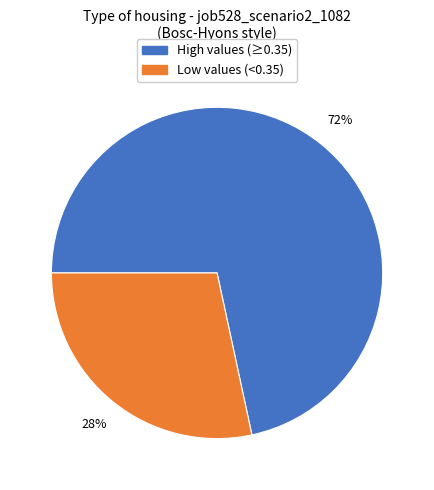

Does any single category account for the majority?

Yes